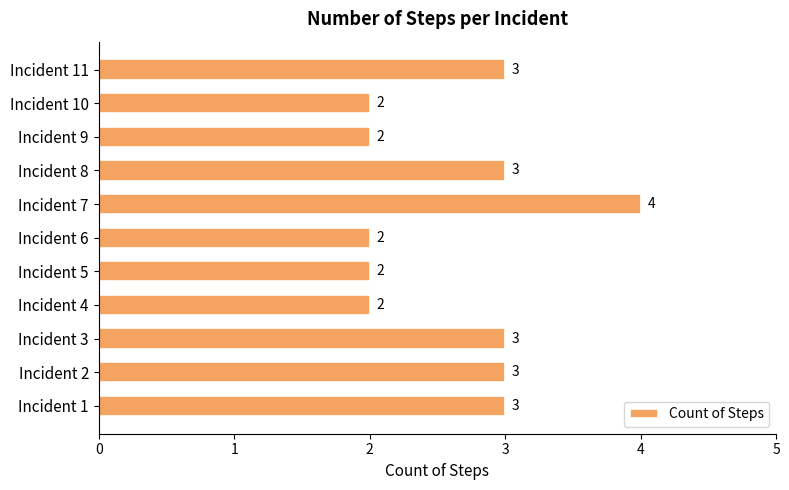

The chart shows a value of 1 at Incident 3. True or false?

False